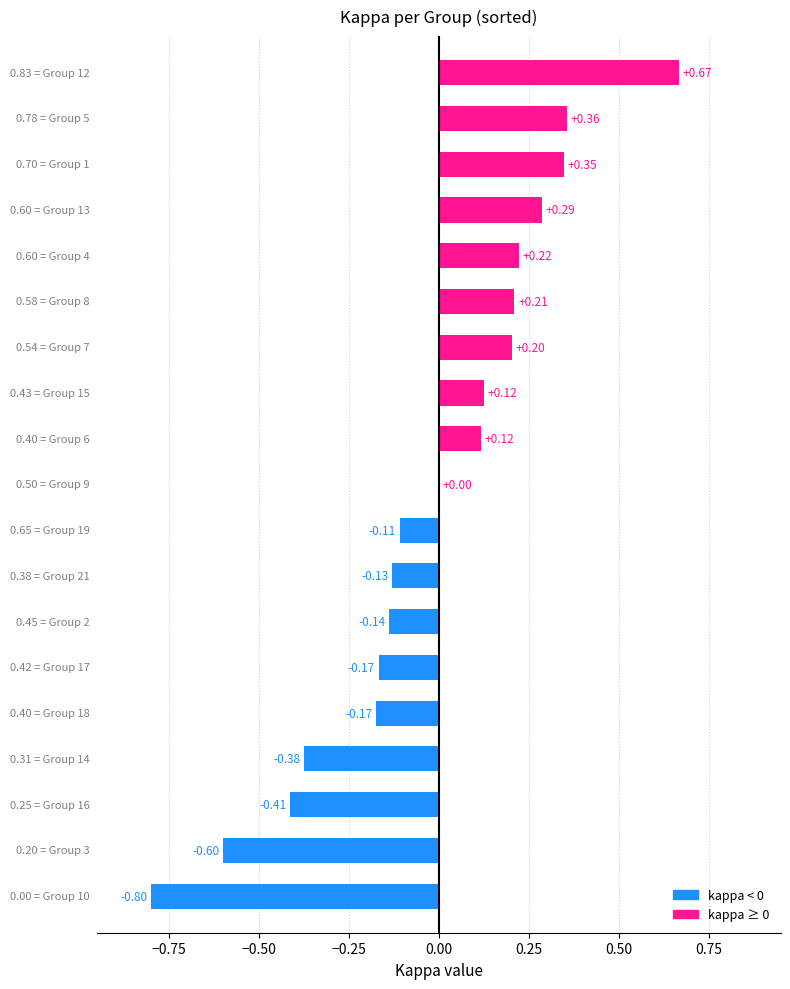

Are the bars horizontal?

Yes